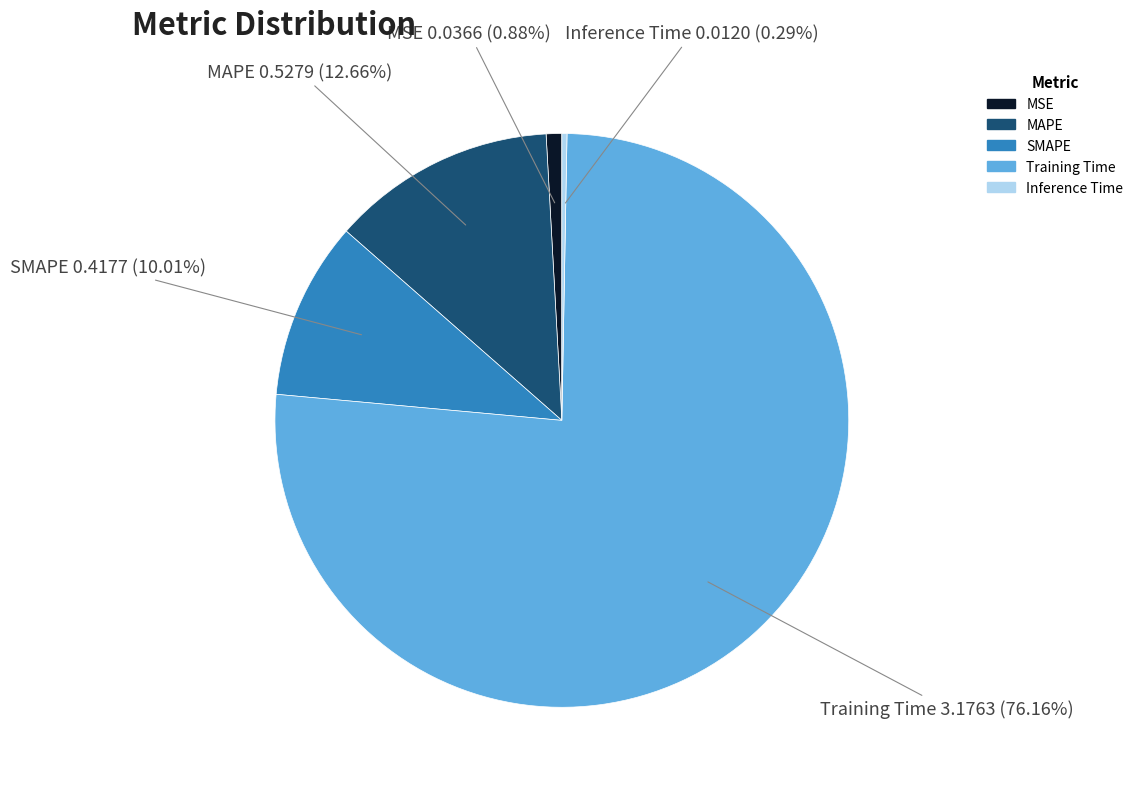

Do Training Time and MAPE together represent more than half of the pie?

Yes